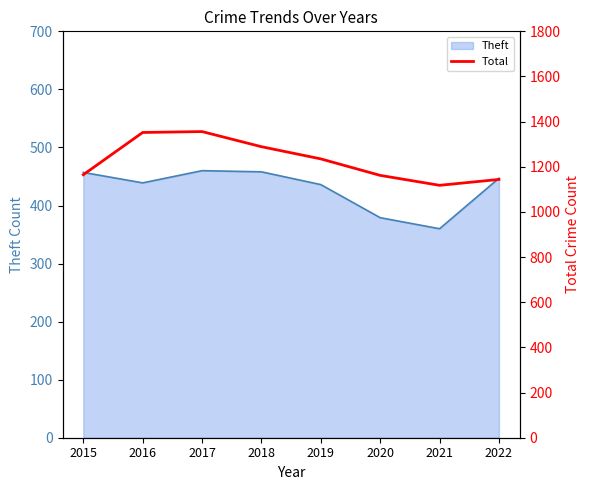

Is it true that the value at 2015 is 736?

False